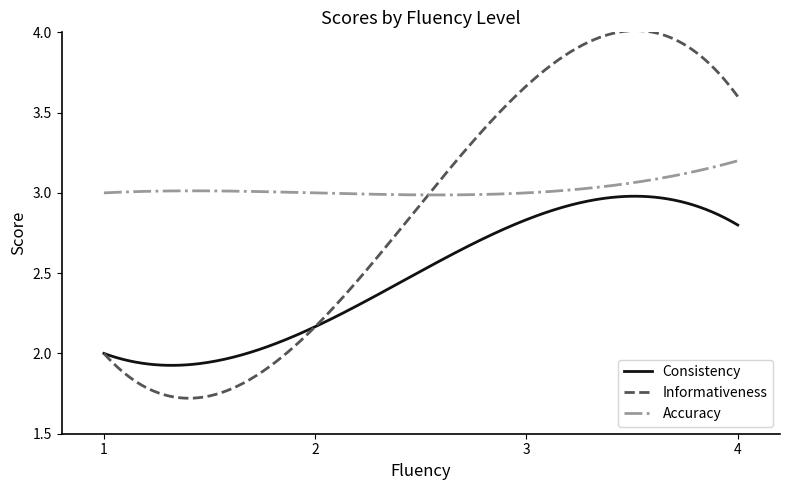

How many lines are shown in the chart?

3